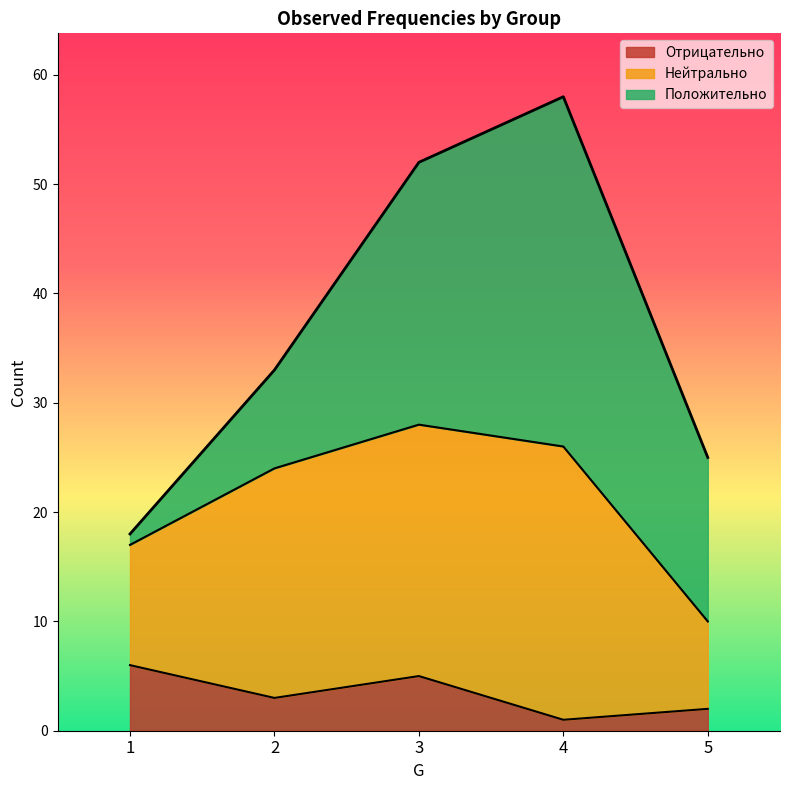

Reading left to right, list all the values displayed in this chart.

Положительно: 1=1	2=9	3=24	4=32	5=15
Нейтрально: 1=11	2=21	3=23	4=25	5=8
Отрицательно: 1=6	2=3	3=5	4=1	5=2